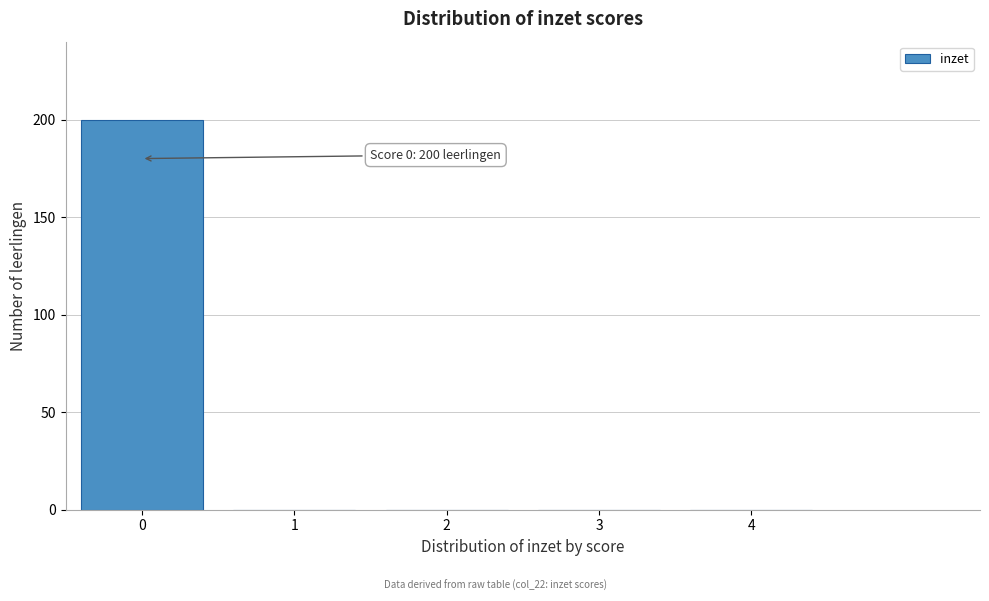

Reading right to left, what are all the values shown in this chart?

4=0	3=0	2=0	1=0	0=200